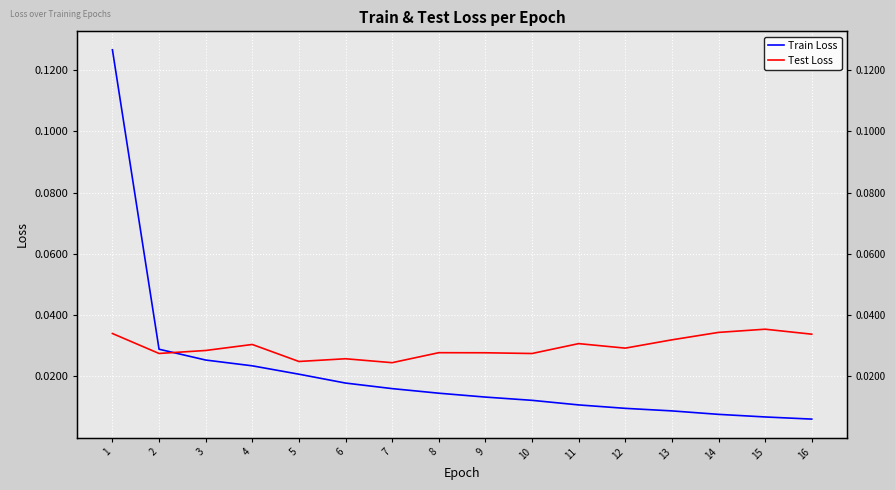

Which has a higher value, 13 or 5?

5